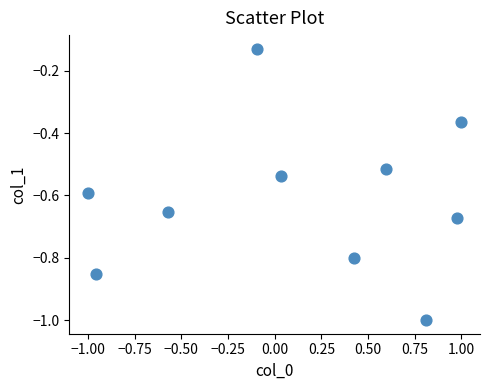

What is the range of Y values (max minus min)?

0.9